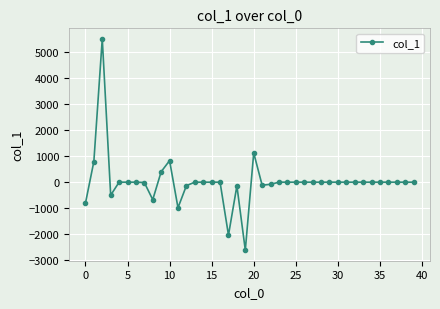

What is the sum of all values?

558.0